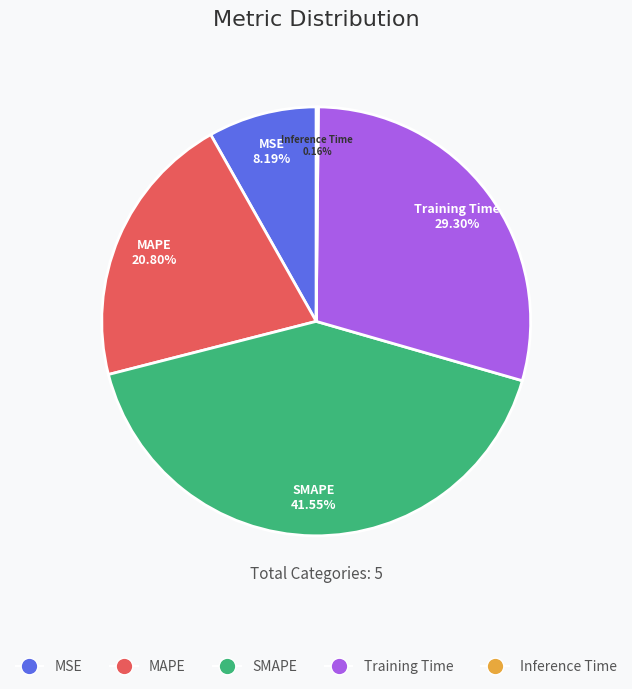

What is the ratio of the value at MAPE to the value at SMAPE?

0.5